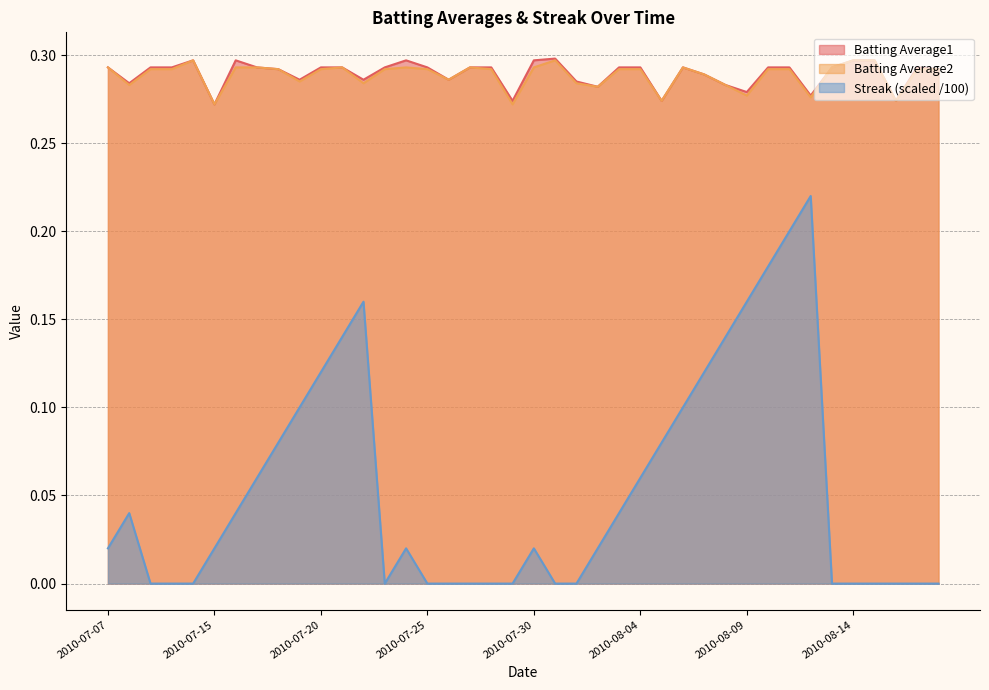

True or false: Batting Average1 has more than 0 interior local peaks.

True